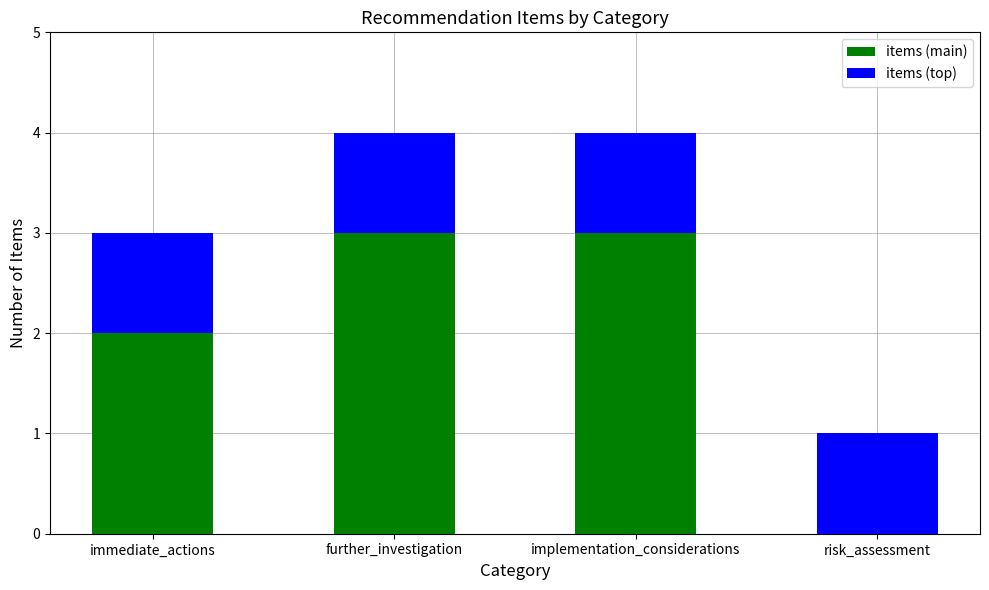

Reading right to left, list the values for the items (main) series.

risk_assessment=0	implementation_considerations=3	further_investigation=3	immediate_actions=2